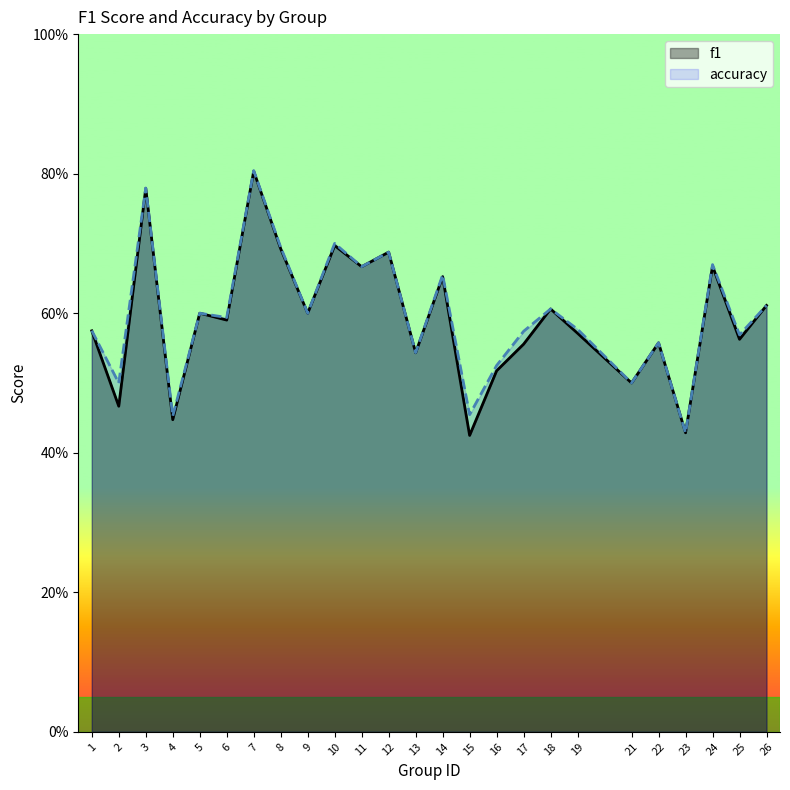

The accuracy series shows 0.6 at 19. True or false?

True